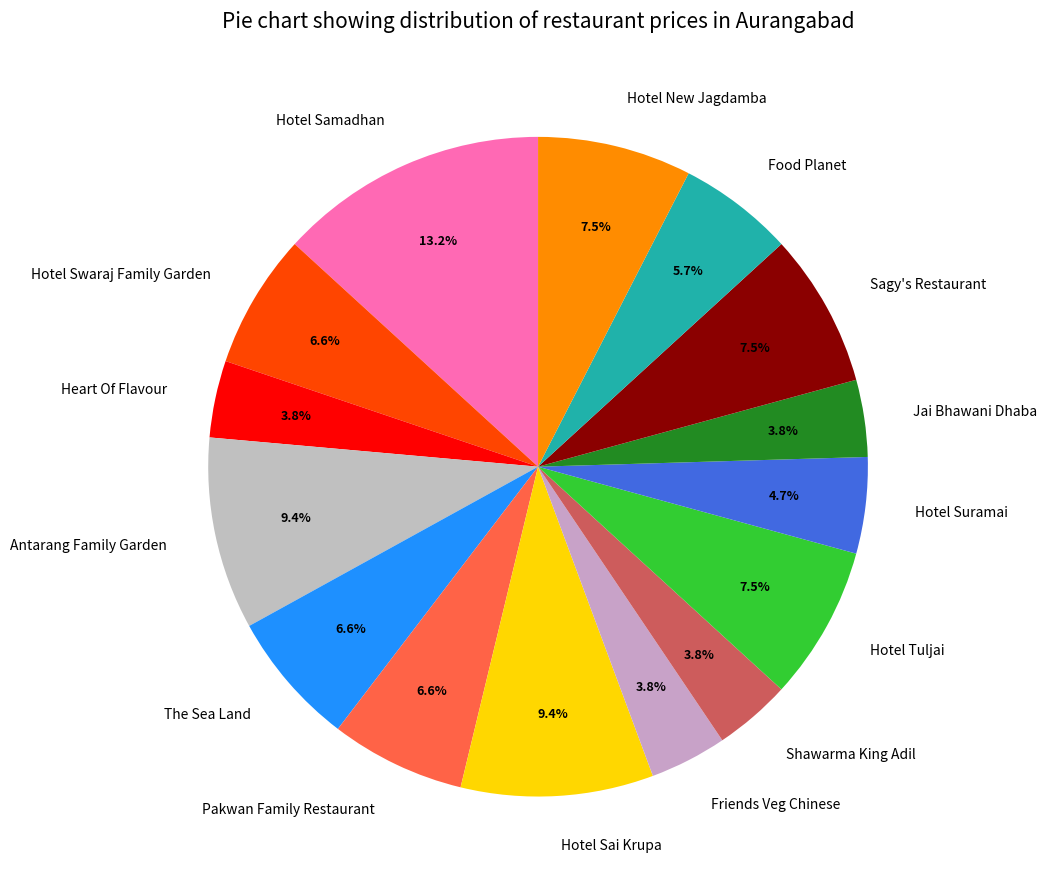

What percentage is NOT represented by Hotel Tuljai?

92.5%